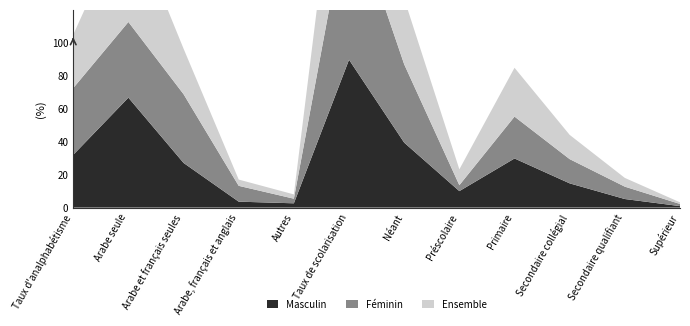

Reading left to right, what are all the values shown in this chart?

Masculin: Taux d'analphabétisme=32.0	Arabe seule=66.7	Arabe et français seules=27.1	Arabe, français et anglais=3.6	Autres=2.6	Taux de scolarisation=89.7	Néant=39.4	Préscolaire=10.0	Primaire=29.8	Secondaire collégial=14.7	Secondaire qualifiant=5.2	Supérieur=0.9
Féminin: Taux d'analphabétisme=40.5	Arabe seule=45.9	Arabe et français seules=41.7	Arabe, français et anglais=9.6	Autres=2.8	Taux de scolarisation=95.5	Néant=47.5	Préscolaire=3.6	Primaire=25.4	Secondaire collégial=14.7	Secondaire qualifiant=7.5	Supérieur=1.3
Ensemble: Taux d'analphabétisme=32.4	Arabe seule=65.9	Arabe et français seules=27.6	Arabe, français et anglais=3.8	Autres=2.6	Taux de scolarisation=92.8	Néant=39.8	Préscolaire=9.6	Primaire=29.6	Secondaire collégial=14.7	Secondaire qualifiant=5.3	Supérieur=1.0